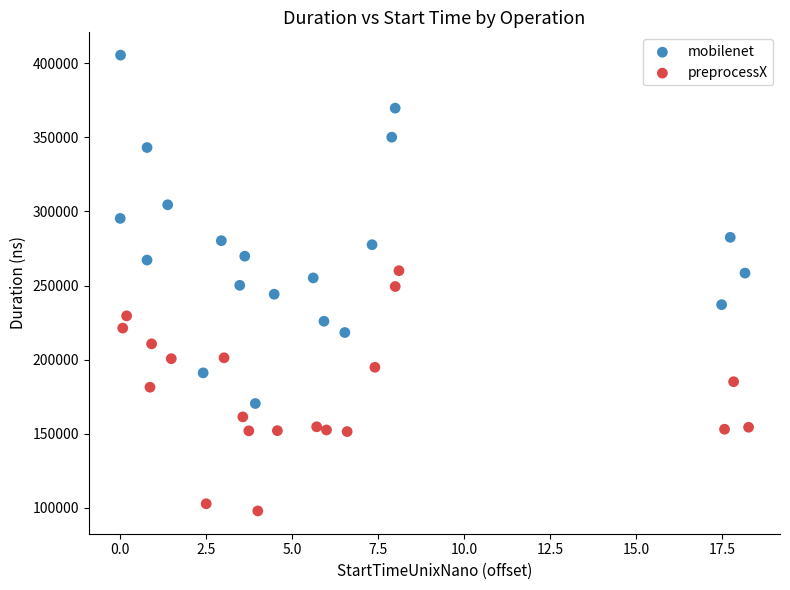

Which series contains the lowest Y value?

preprocessX